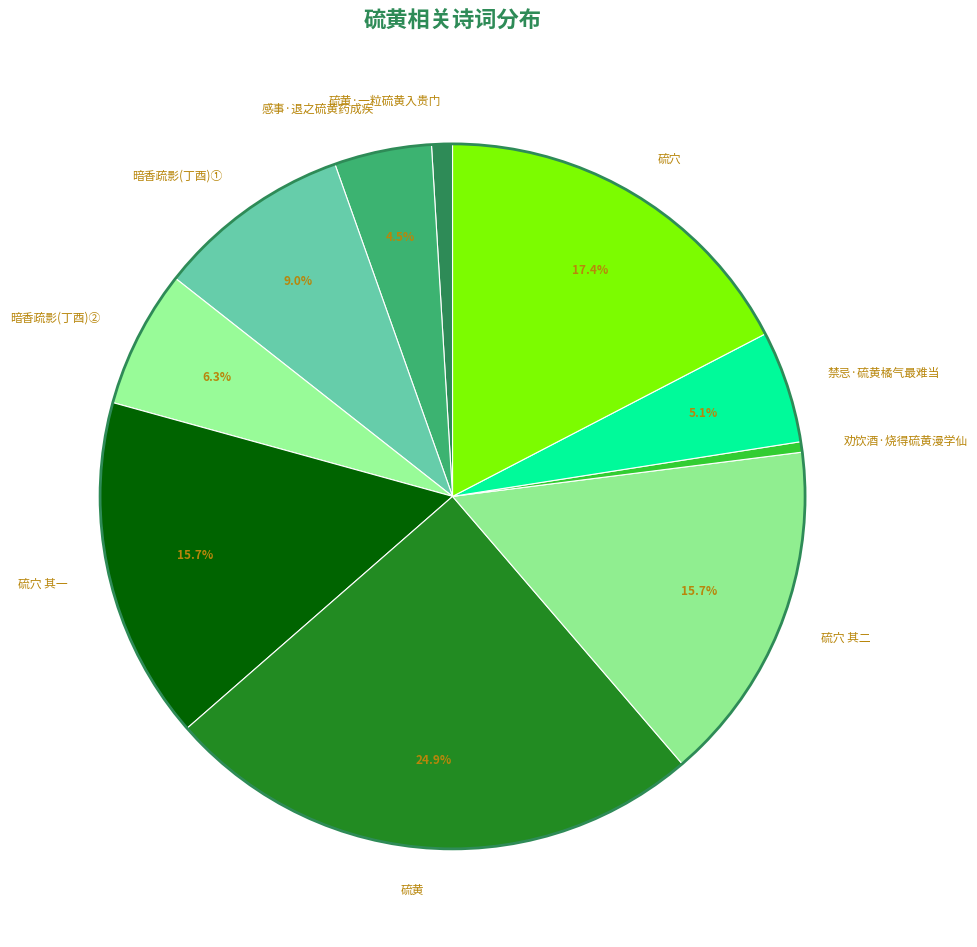

True or false: 硫穴 accounts for 17% of the total.

True